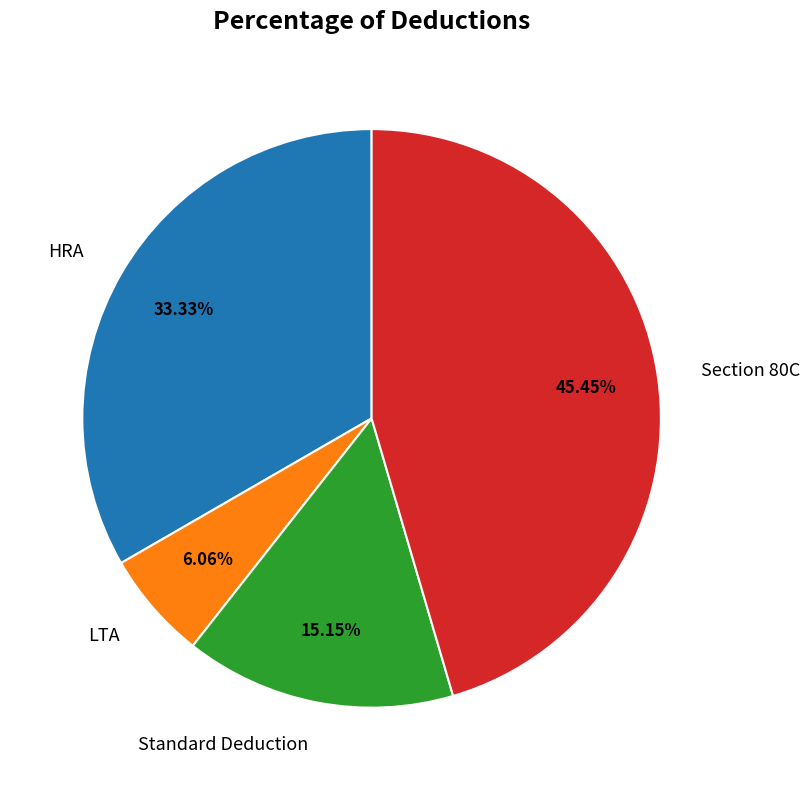

Does HRA represent more than half of the total?

No